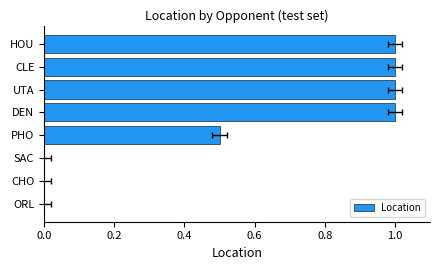

Are the bars horizontal?

Yes